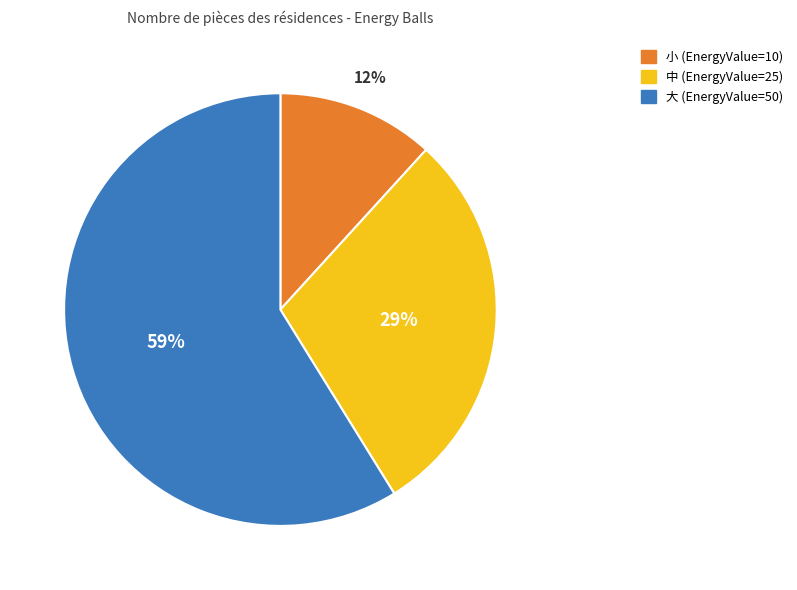

Which category has the biggest portion of the pie?

大 (EnergyValue=50)